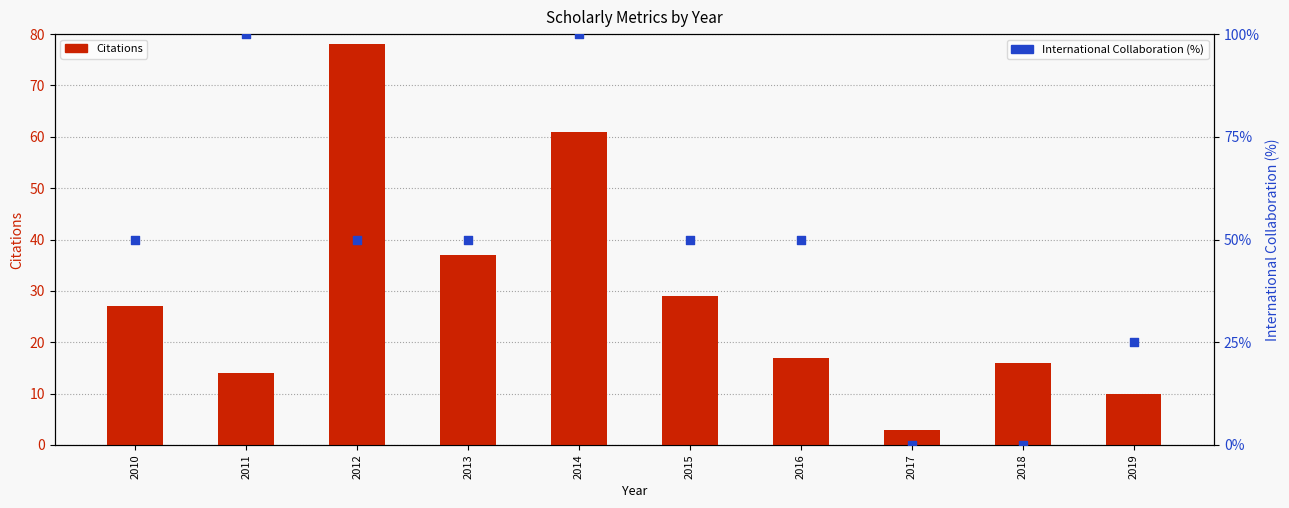

Which series has the largest total across all categories?

International Collaboration (%)